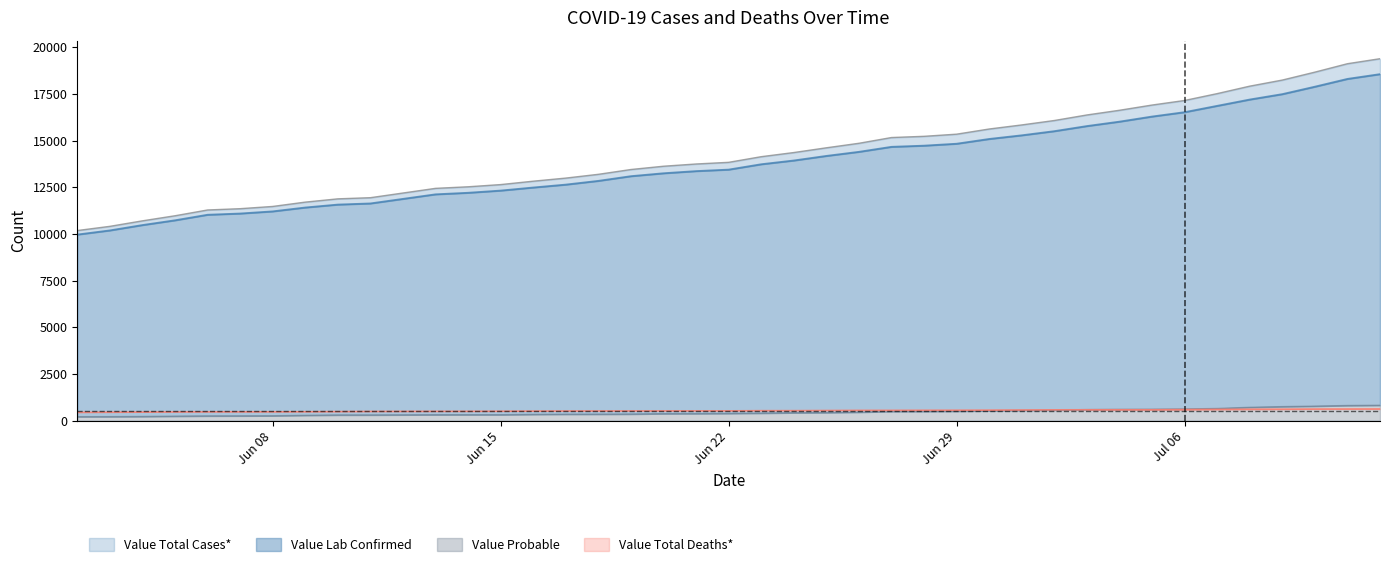

List the series in order of their peak value, highest first.

Value Total Cases*, Value Lab Confirmed, Value Probable, Value Total Deaths*